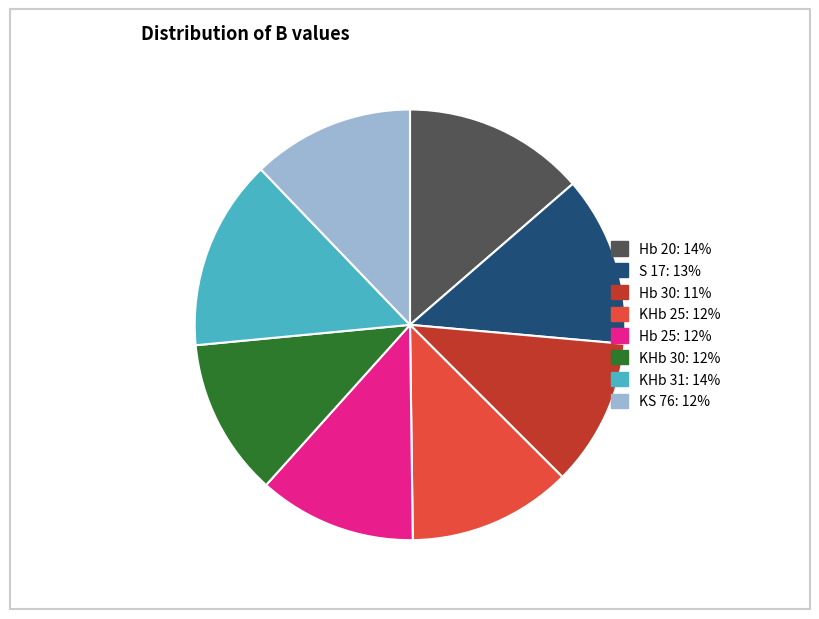

The KHb 25 slice represents 3% of the pie. True or false?

False